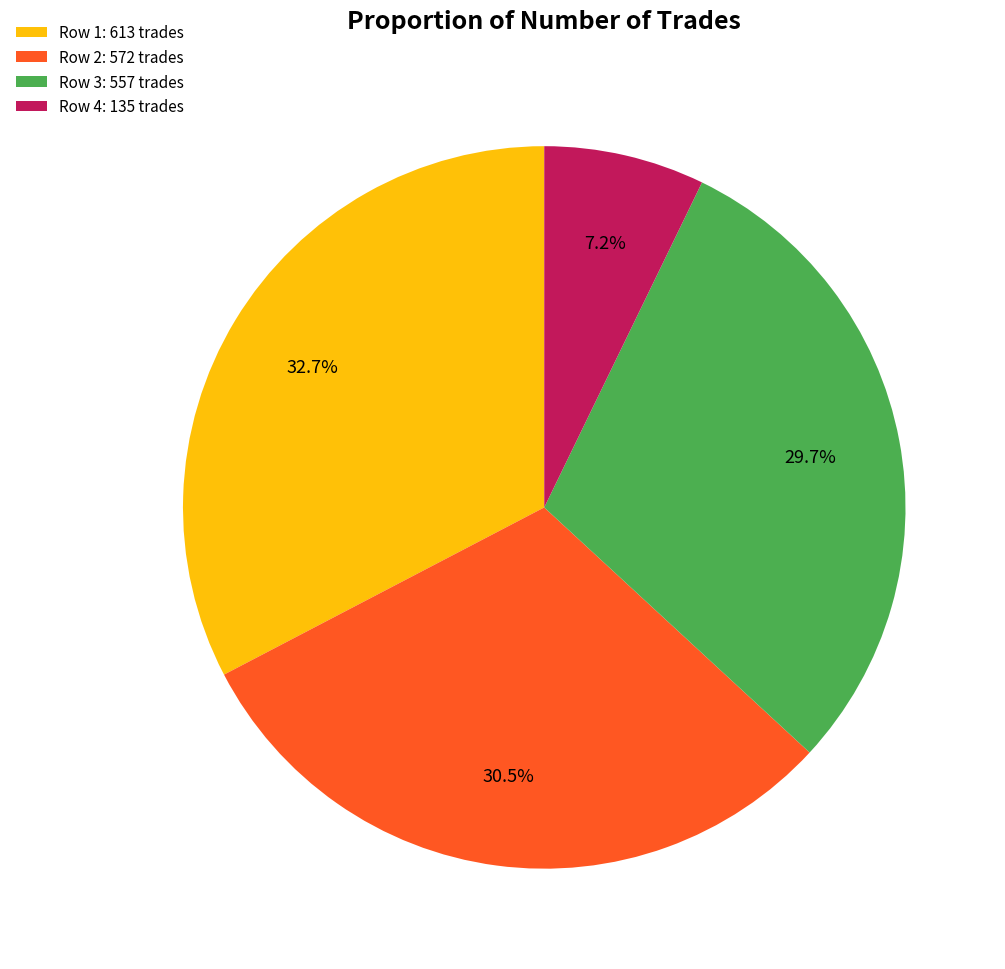

Is there any slice that represents more than half of the pie?

No